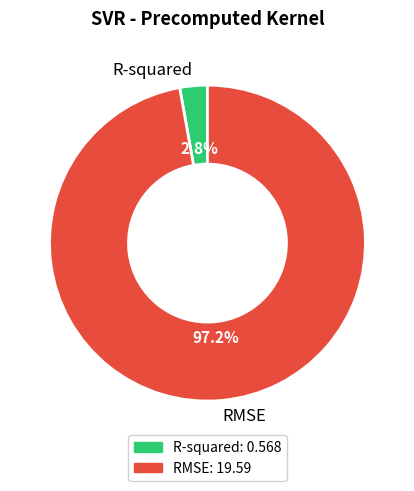

True or false: R-squared accounts for 3% of the total.

True